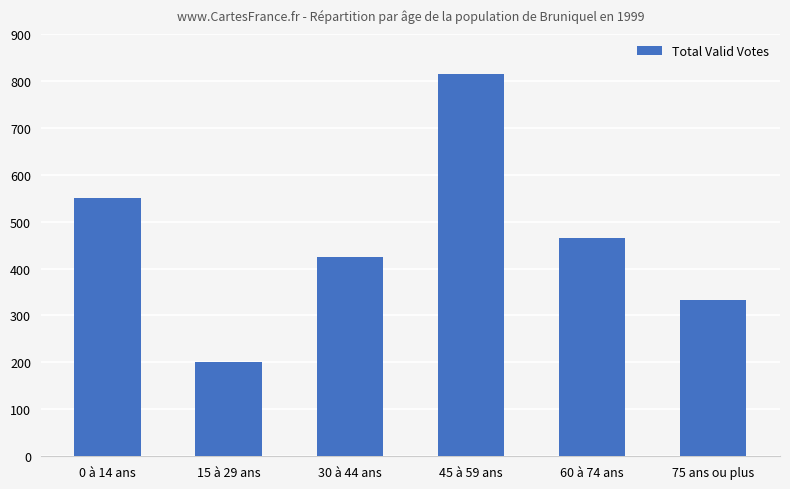

Reading left to right, what are all the values shown in this chart?

0 à 14 ans=551	15 à 29 ans=200	30 à 44 ans=425	45 à 59 ans=815	60 à 74 ans=465	75 ans ou plus=332